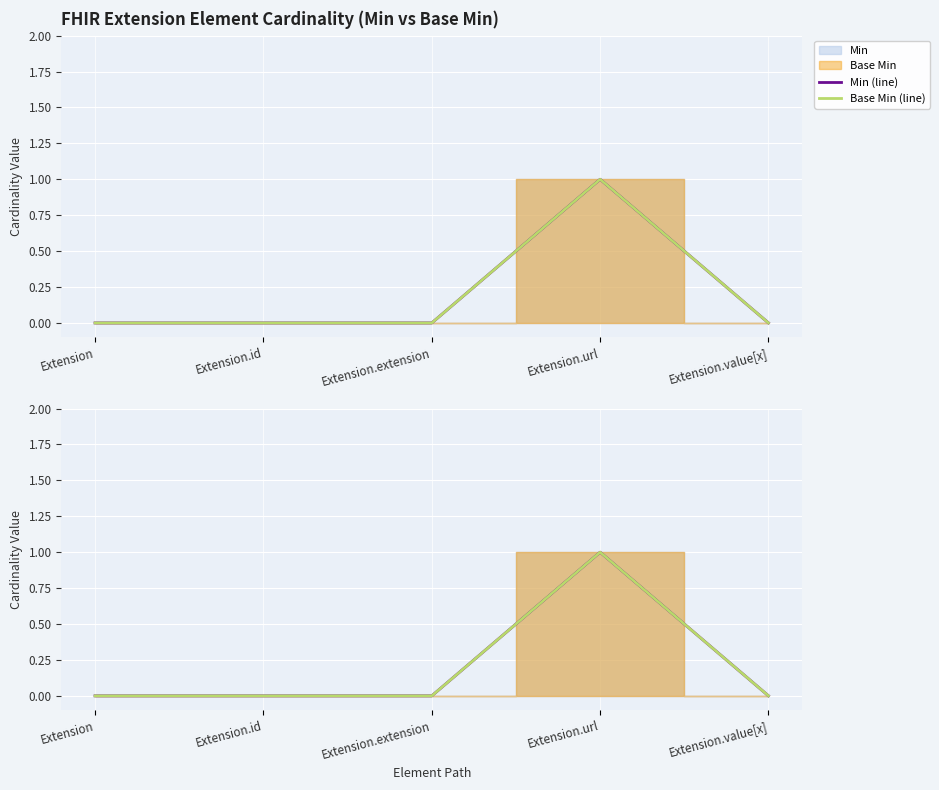

Which series changed the most between Extension.extension and Extension.value[x]?

Min (line)